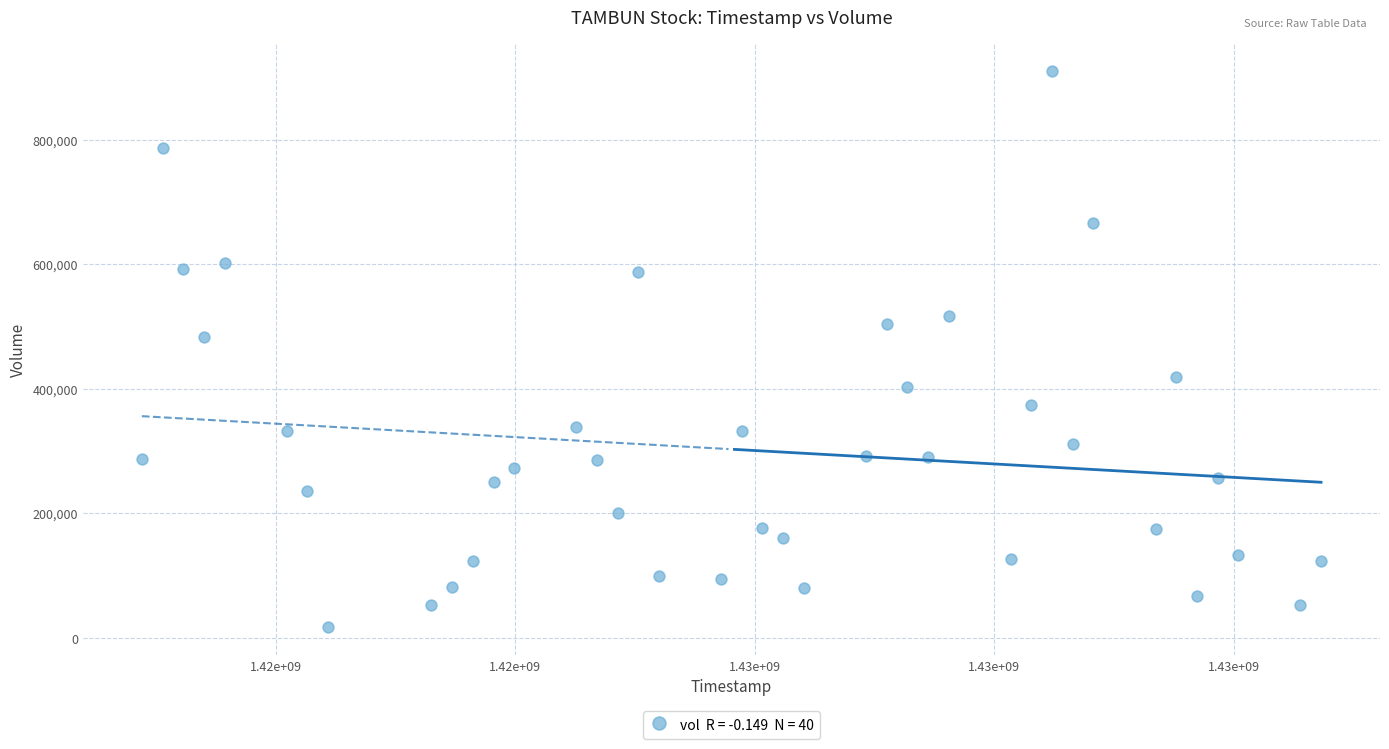

What is the range of Y values (max minus min)?

893800